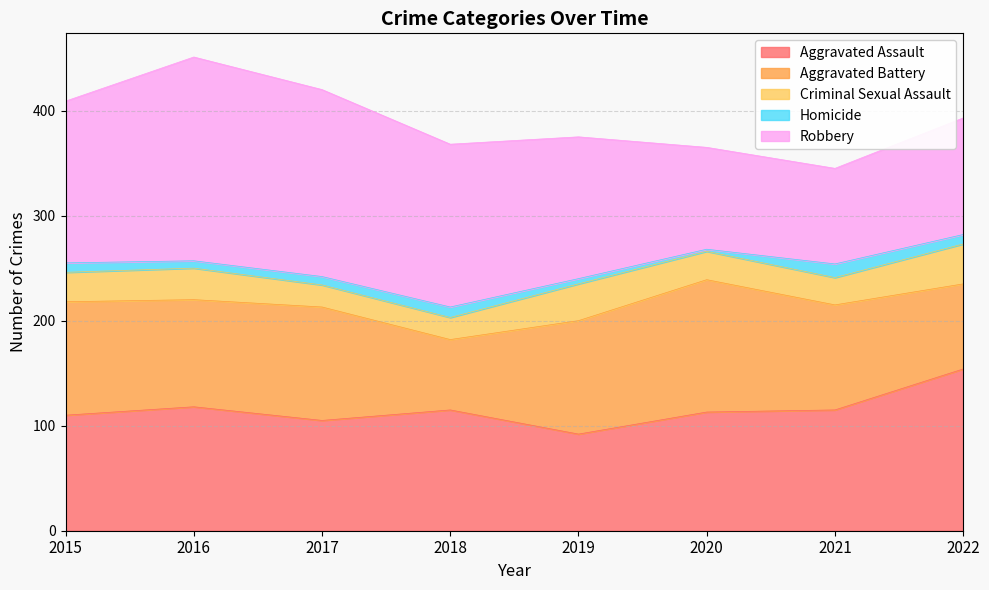

What is the difference between the maximum and minimum values in the Aggravated Assault series?

62